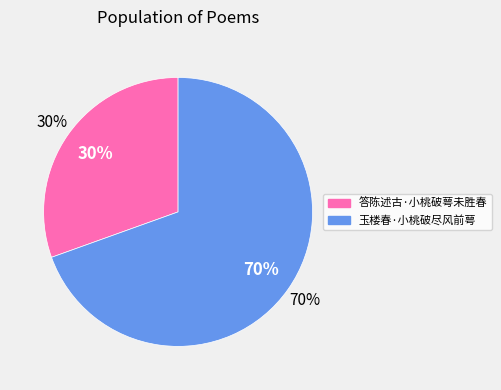

To the nearest percent, what is the combined percentage of 玉楼春·小桃破尽风前萼 and 答陈述古·小桃破萼未胜春?

100%